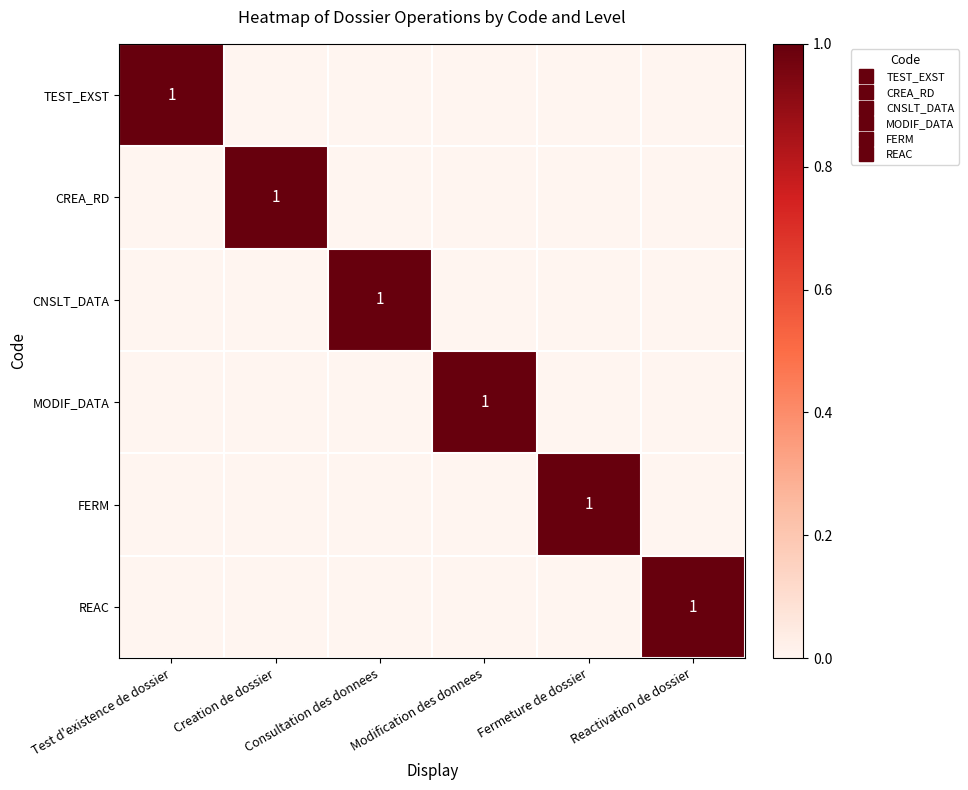

At which label does TEST_EXST reach its peak?

Test d'existence de dossier